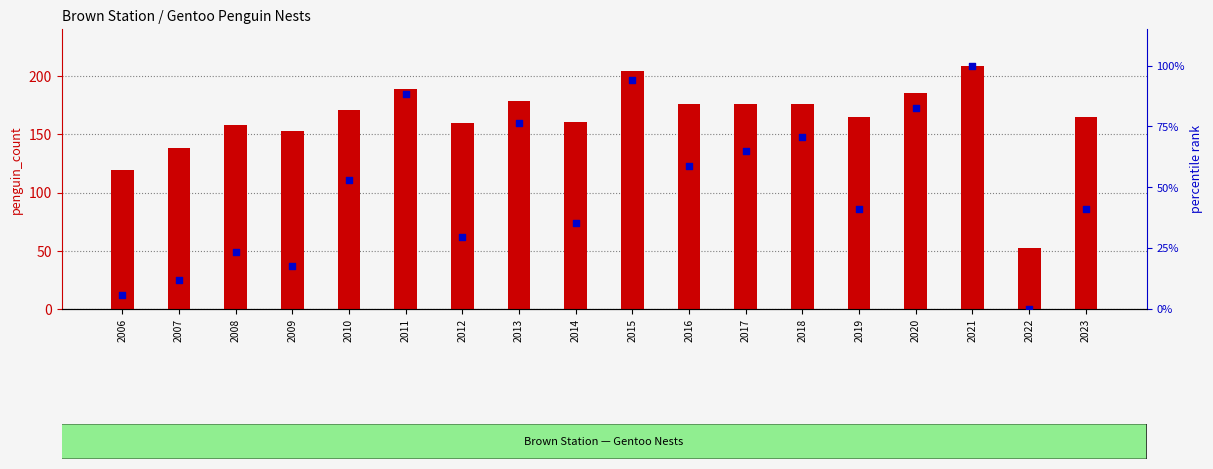

At how many categories does at least one series exceed 150?

15